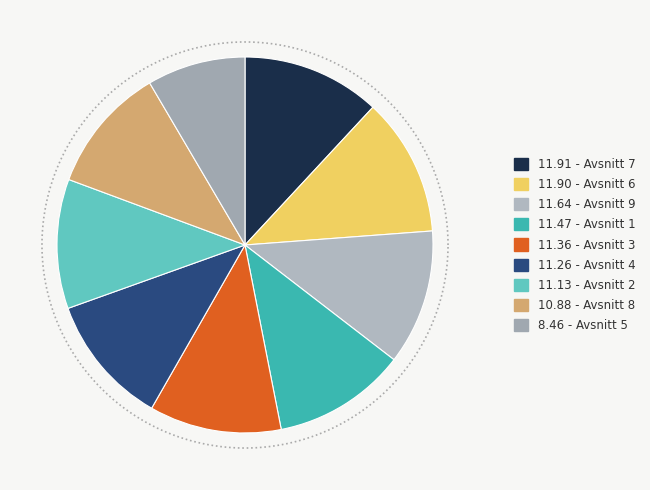

Does any single category account for the majority?

No